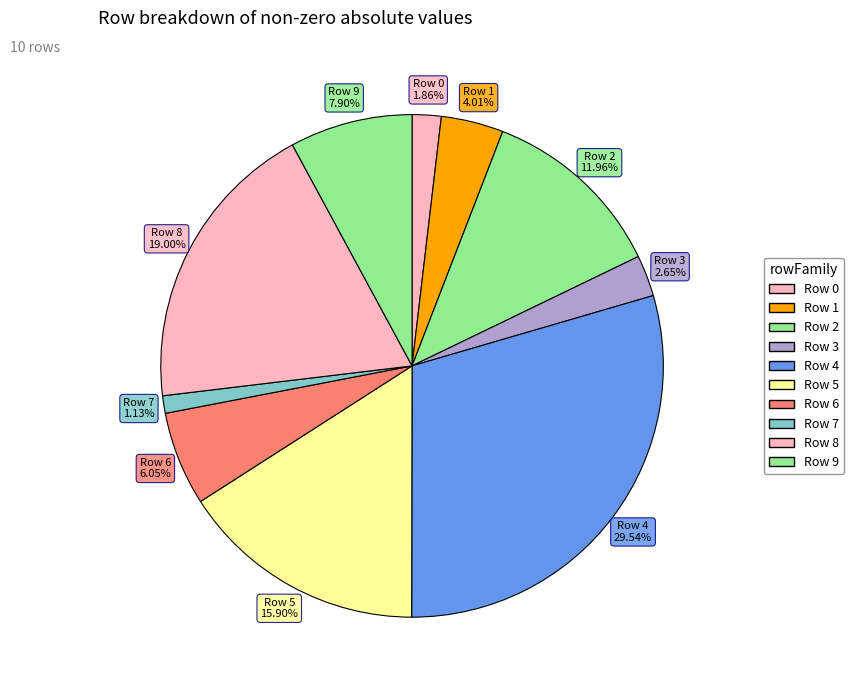

To the nearest percent, what is the difference between the largest and smallest slice percentages?

28%